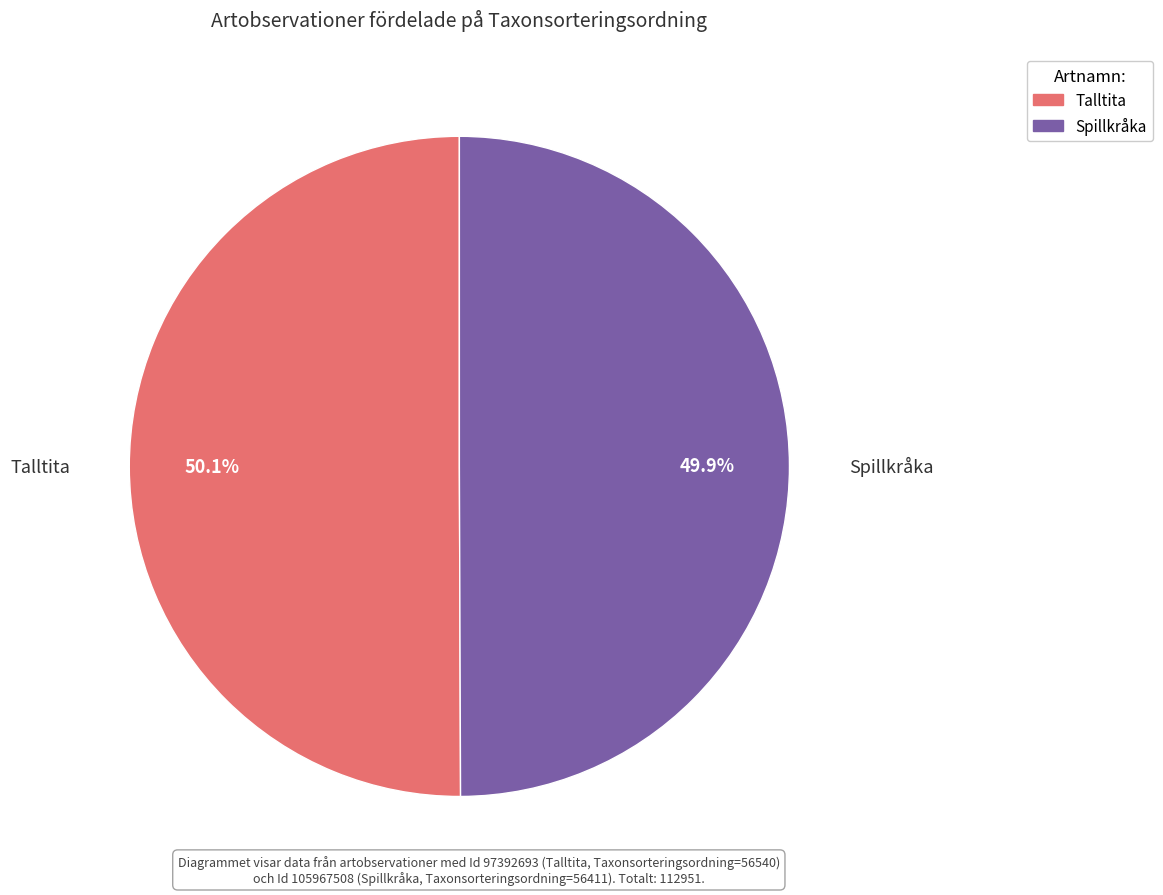

To the nearest percent, what portion does Talltita represent?

50%